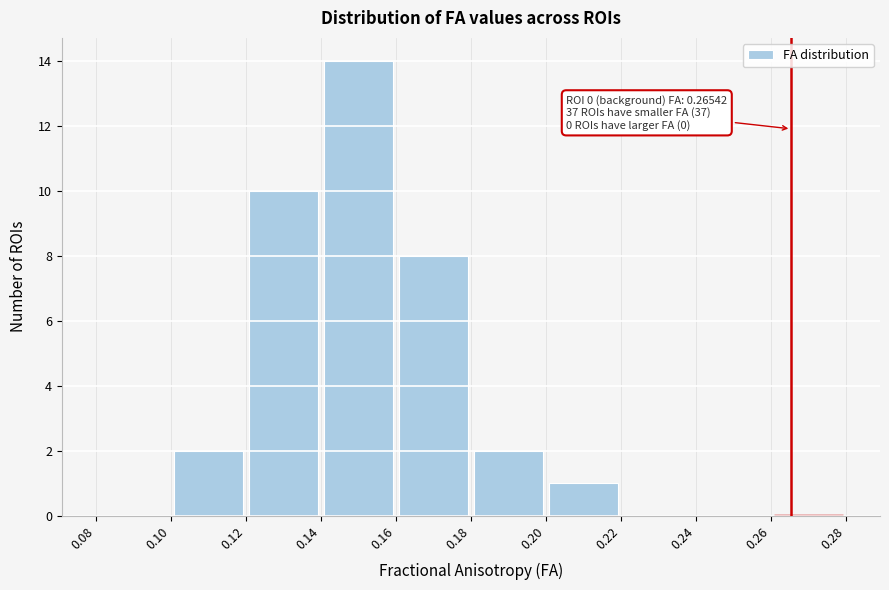

Which range on the x-axis has the tallest bar?

0.14 to 0.16